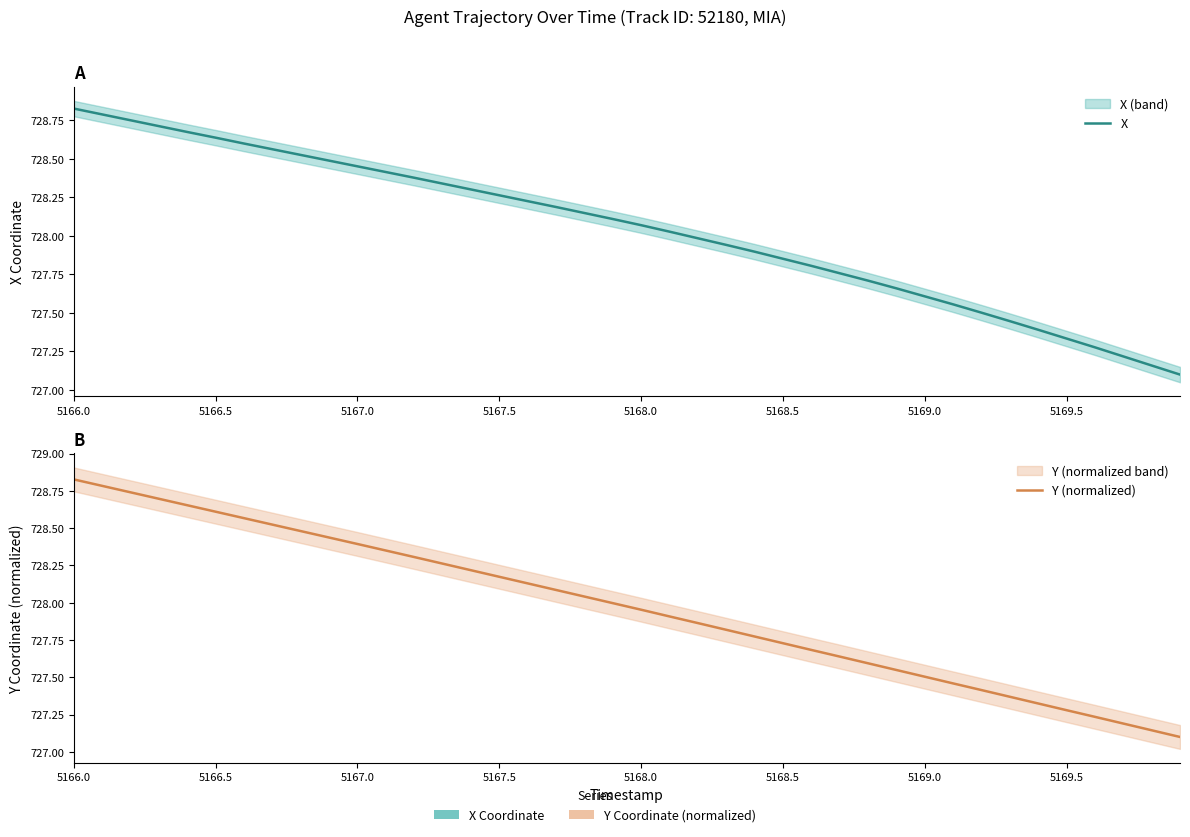

True or false: Y (normalized) has more than 1 points higher than both neighbors.

False